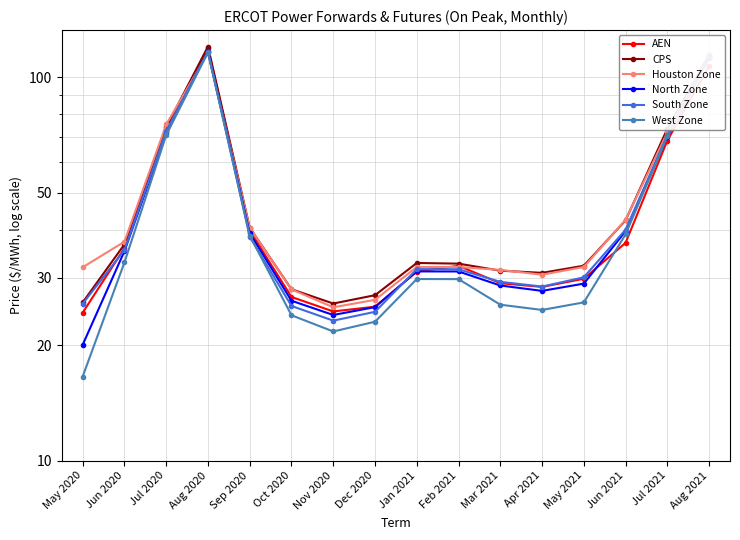

Between Jul 2020 and Dec 2020, which is larger?

Jul 2020